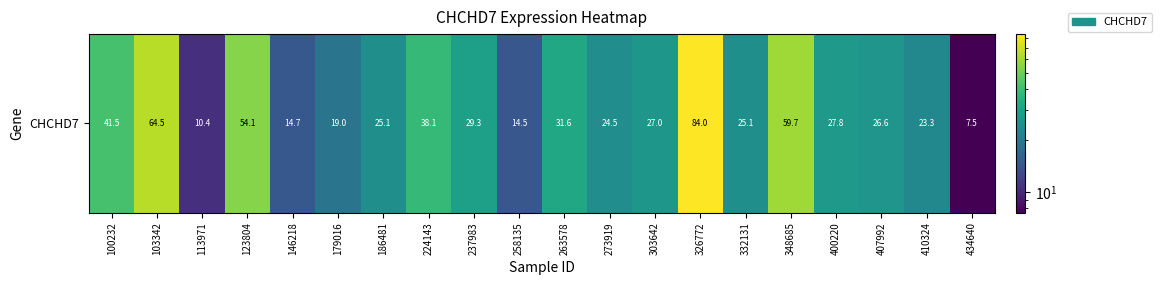

What is the sum of all values?

648.5